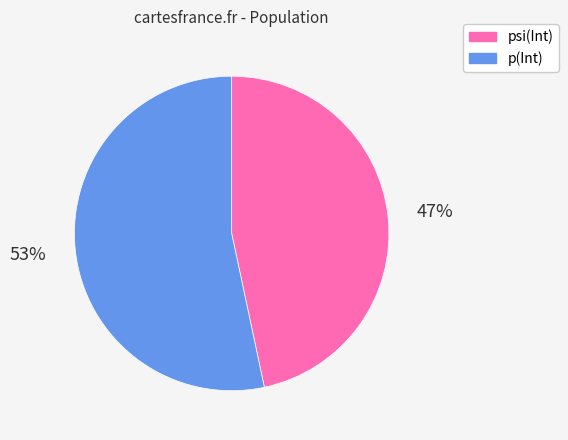

Combined, do psi(Int) and p(Int) account for over 50%?

Yes